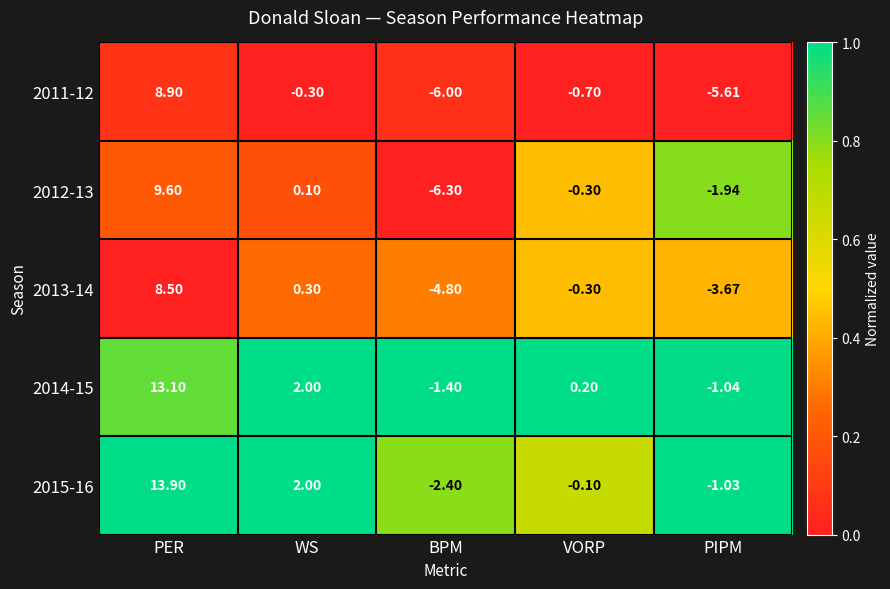

Rank the categories by 2011-12 value from lowest to highest.

BPM, PIPM, VORP, WS, PER